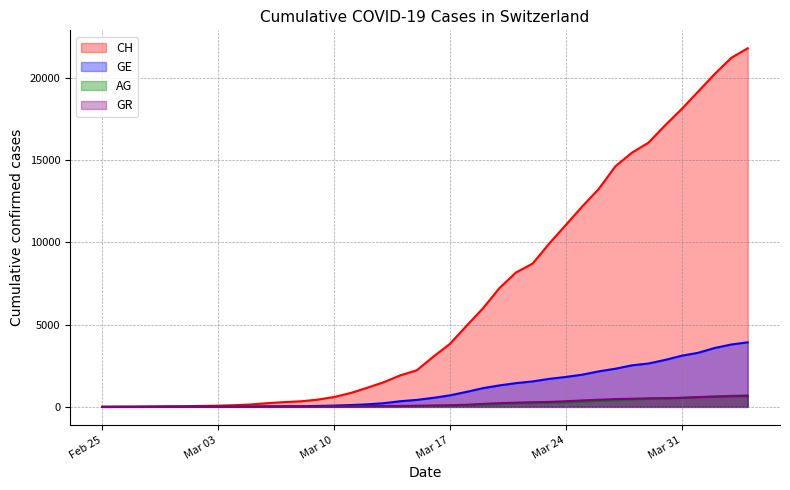

What is the difference between the highest and lowest values at 2020-03-04?

94